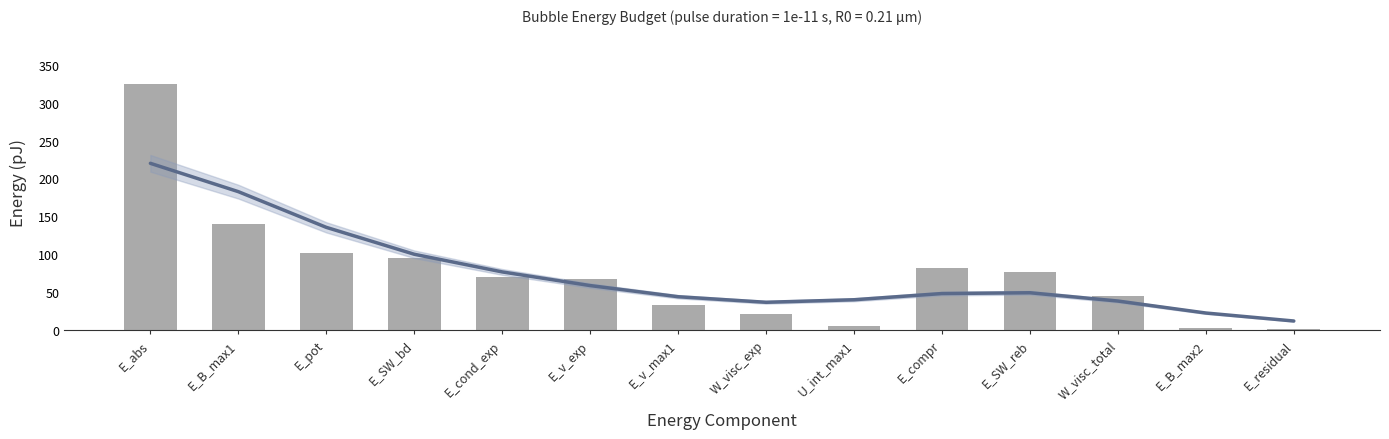

What is the difference between the maximum and minimum values?

324.4